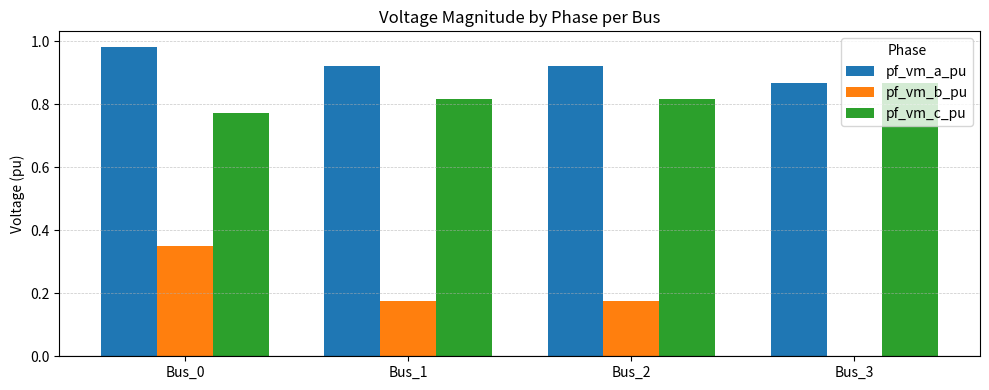

Which series has the largest total across all categories?

pf_vm_a_pu